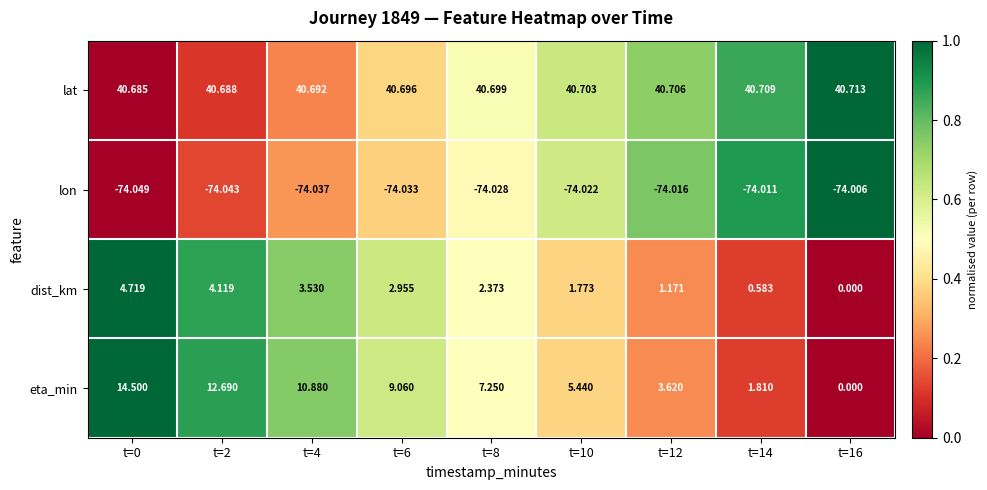

Rank the series by their maximum value, from highest to lowest.

lat, eta_min, dist_km, lon